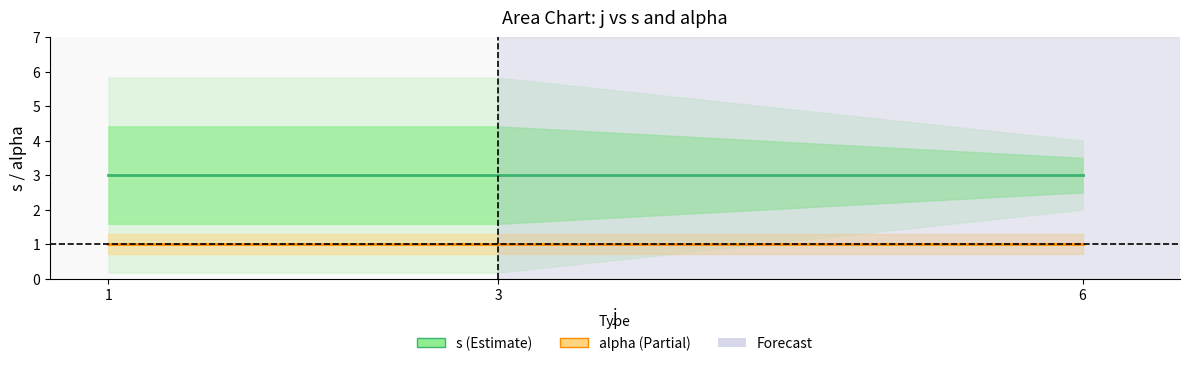

What is the total value across all series at 3?

4